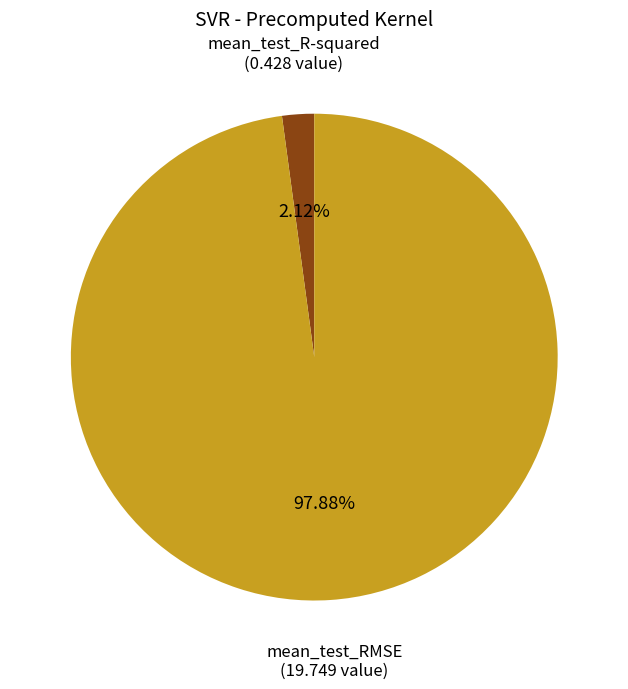

What percentage is the mean_test_R-squared slice, to the nearest percent?

2%